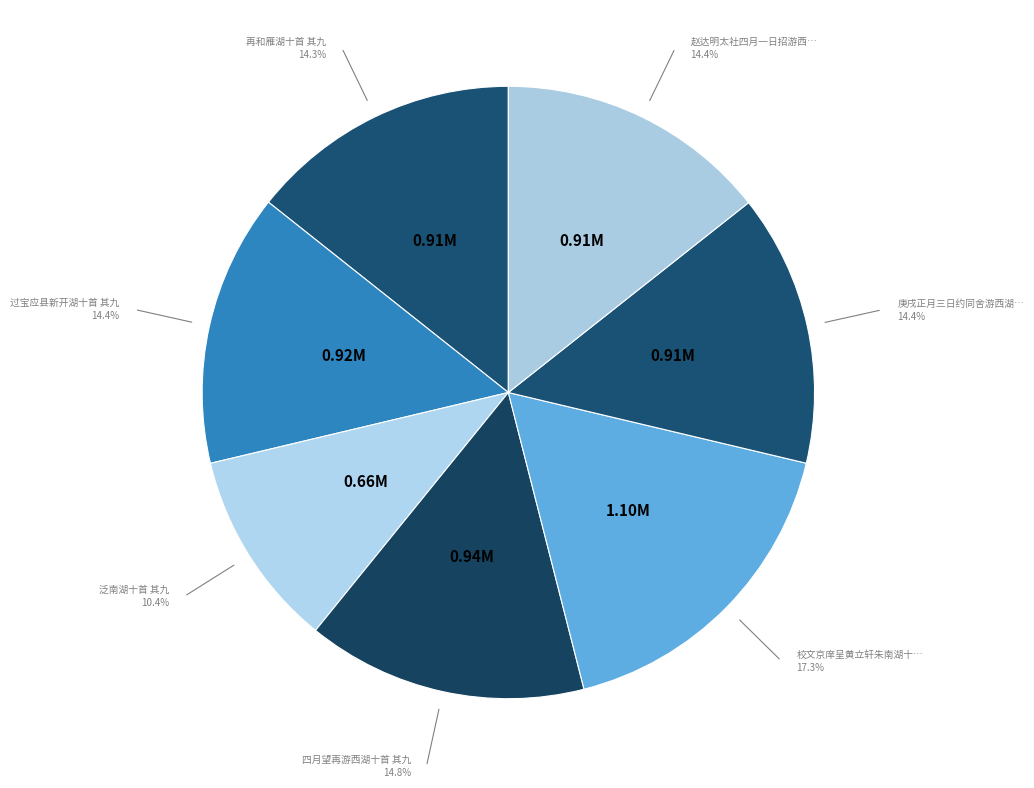

Which slice is the largest?

校文京庠呈黄立轩朱南湖十首 其九